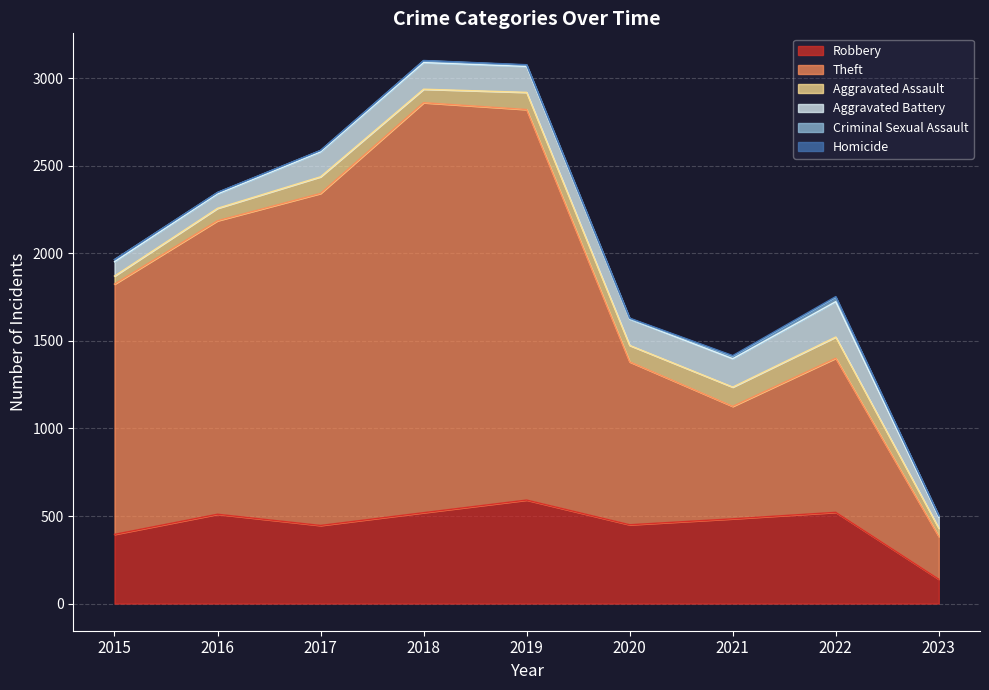

At which label is Criminal Sexual Assault closest to 13?

2015